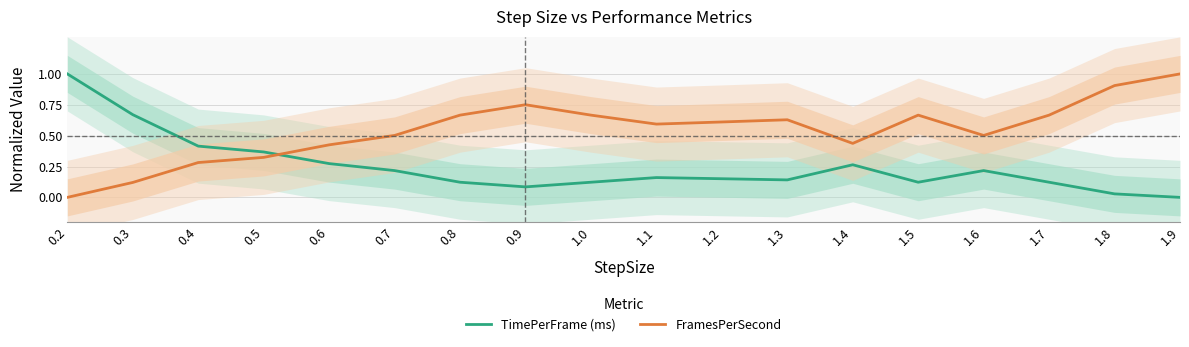

Reading left to right, list all the values displayed in this chart.

TimePerFrame (ms): 1.0	0.7	0.4	0.4	0.3	0.2	0.1	0.1	0.1	0.2	0.2	0.1	0.3	0.1	0.2	0.1	0.0	0.0
FramesPerSecond: 0.0	0.1	0.3	0.3	0.4	0.5	0.7	0.8	0.7	0.6	0.6	0.6	0.4	0.7	0.5	0.7	0.9	1.0